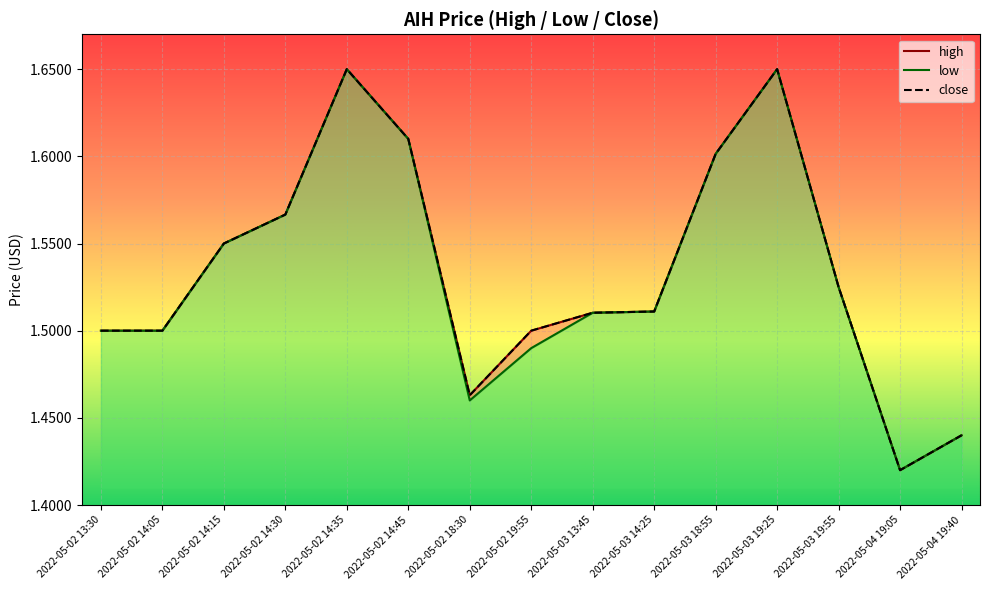

Rank the series by their maximum value, from lowest to highest.

high, low, close